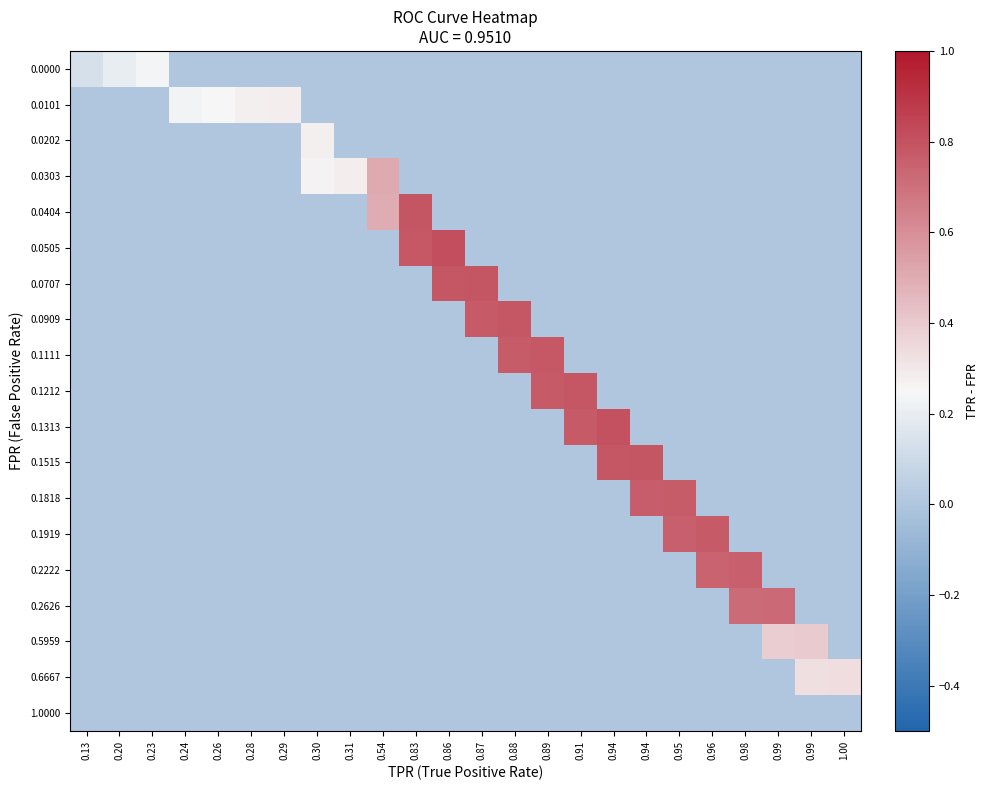

Reading left to right, list all the values displayed in this chart.

row_0: 0.1	0.2	0.2	0.0	0.0	0.0	0.0	0.0	0.0	0.0	0.0	0.0	0.0	0.0	0.0	0.0	0.0	0.0	0.0	0.0	0.0	0.0	0.0	0.0
row_1: 0.0	0.0	0.0	0.2	0.2	0.3	0.3	0.0	0.0	0.0	0.0	0.0	0.0	0.0	0.0	0.0	0.0	0.0	0.0	0.0	0.0	0.0	0.0	0.0
row_2: 0.0	0.0	0.0	0.0	0.0	0.0	0.0	0.3	0.0	0.0	0.0	0.0	0.0	0.0	0.0	0.0	0.0	0.0	0.0	0.0	0.0	0.0	0.0	0.0
row_3: 0.0	0.0	0.0	0.0	0.0	0.0	0.0	0.3	0.3	0.5	0.0	0.0	0.0	0.0	0.0	0.0	0.0	0.0	0.0	0.0	0.0	0.0	0.0	0.0
row_4: 0.0	0.0	0.0	0.0	0.0	0.0	0.0	0.0	0.0	0.5	0.8	0.0	0.0	0.0	0.0	0.0	0.0	0.0	0.0	0.0	0.0	0.0	0.0	0.0
row_5: 0.0	0.0	0.0	0.0	0.0	0.0	0.0	0.0	0.0	0.0	0.8	0.8	0.0	0.0	0.0	0.0	0.0	0.0	0.0	0.0	0.0	0.0	0.0	0.0
row_6: 0.0	0.0	0.0	0.0	0.0	0.0	0.0	0.0	0.0	0.0	0.0	0.8	0.8	0.0	0.0	0.0	0.0	0.0	0.0	0.0	0.0	0.0	0.0	0.0
row_7: 0.0	0.0	0.0	0.0	0.0	0.0	0.0	0.0	0.0	0.0	0.0	0.0	0.8	0.8	0.0	0.0	0.0	0.0	0.0	0.0	0.0	0.0	0.0	0.0
row_8: 0.0	0.0	0.0	0.0	0.0	0.0	0.0	0.0	0.0	0.0	0.0	0.0	0.0	0.8	0.8	0.0	0.0	0.0	0.0	0.0	0.0	0.0	0.0	0.0
row_9: 0.0	0.0	0.0	0.0	0.0	0.0	0.0	0.0	0.0	0.0	0.0	0.0	0.0	0.0	0.8	0.8	0.0	0.0	0.0	0.0	0.0	0.0	0.0	0.0
row_10: 0.0	0.0	0.0	0.0	0.0	0.0	0.0	0.0	0.0	0.0	0.0	0.0	0.0	0.0	0.0	0.8	0.8	0.0	0.0	0.0	0.0	0.0	0.0	0.0
row_11: 0.0	0.0	0.0	0.0	0.0	0.0	0.0	0.0	0.0	0.0	0.0	0.0	0.0	0.0	0.0	0.0	0.8	0.8	0.0	0.0	0.0	0.0	0.0	0.0
row_12: 0.0	0.0	0.0	0.0	0.0	0.0	0.0	0.0	0.0	0.0	0.0	0.0	0.0	0.0	0.0	0.0	0.0	0.8	0.8	0.0	0.0	0.0	0.0	0.0
row_13: 0.0	0.0	0.0	0.0	0.0	0.0	0.0	0.0	0.0	0.0	0.0	0.0	0.0	0.0	0.0	0.0	0.0	0.0	0.8	0.8	0.0	0.0	0.0	0.0
row_14: 0.0	0.0	0.0	0.0	0.0	0.0	0.0	0.0	0.0	0.0	0.0	0.0	0.0	0.0	0.0	0.0	0.0	0.0	0.0	0.7	0.8	0.0	0.0	0.0
row_15: 0.0	0.0	0.0	0.0	0.0	0.0	0.0	0.0	0.0	0.0	0.0	0.0	0.0	0.0	0.0	0.0	0.0	0.0	0.0	0.0	0.7	0.7	0.0	0.0
row_16: 0.0	0.0	0.0	0.0	0.0	0.0	0.0	0.0	0.0	0.0	0.0	0.0	0.0	0.0	0.0	0.0	0.0	0.0	0.0	0.0	0.0	0.4	0.4	0.0
row_17: 0.0	0.0	0.0	0.0	0.0	0.0	0.0	0.0	0.0	0.0	0.0	0.0	0.0	0.0	0.0	0.0	0.0	0.0	0.0	0.0	0.0	0.0	0.3	0.3
row_18: 0.0	0.0	0.0	0.0	0.0	0.0	0.0	0.0	0.0	0.0	0.0	0.0	0.0	0.0	0.0	0.0	0.0	0.0	0.0	0.0	0.0	0.0	0.0	0.0